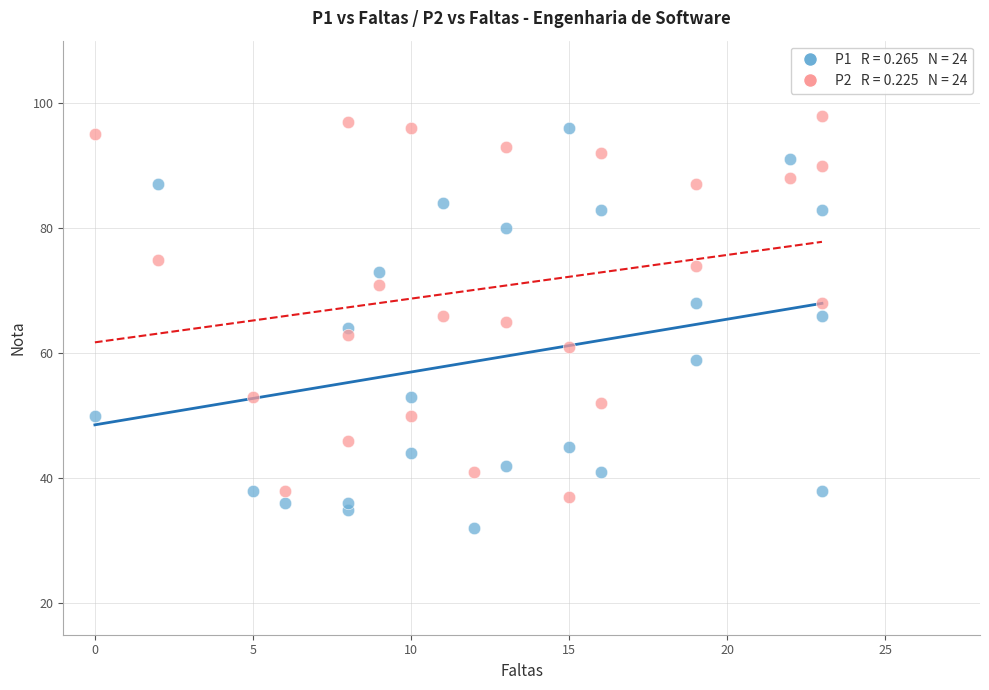

Across all data points, what is the range of X values (max minus min)?

23